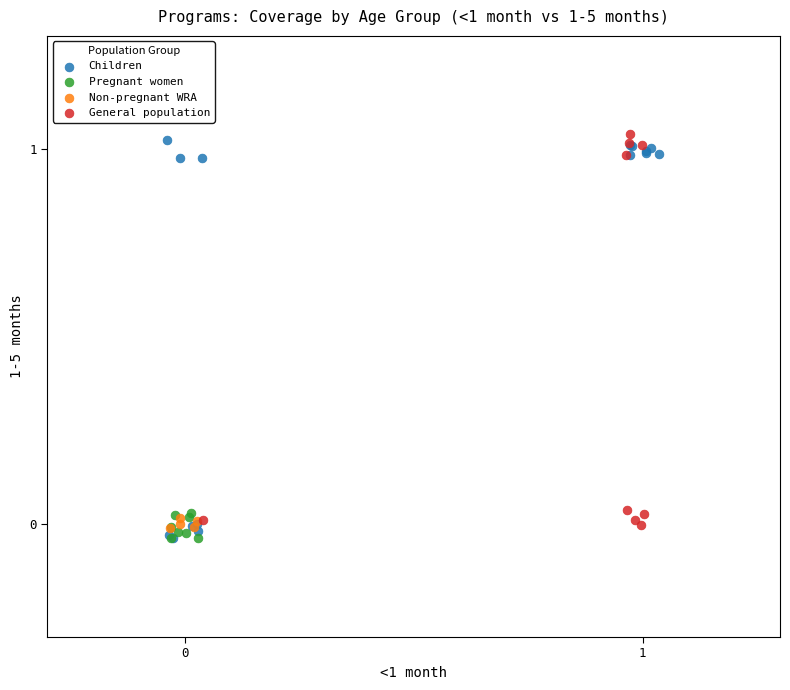

What are all the series names shown in the legend?

Children, Pregnant women, Non-pregnant WRA, General population